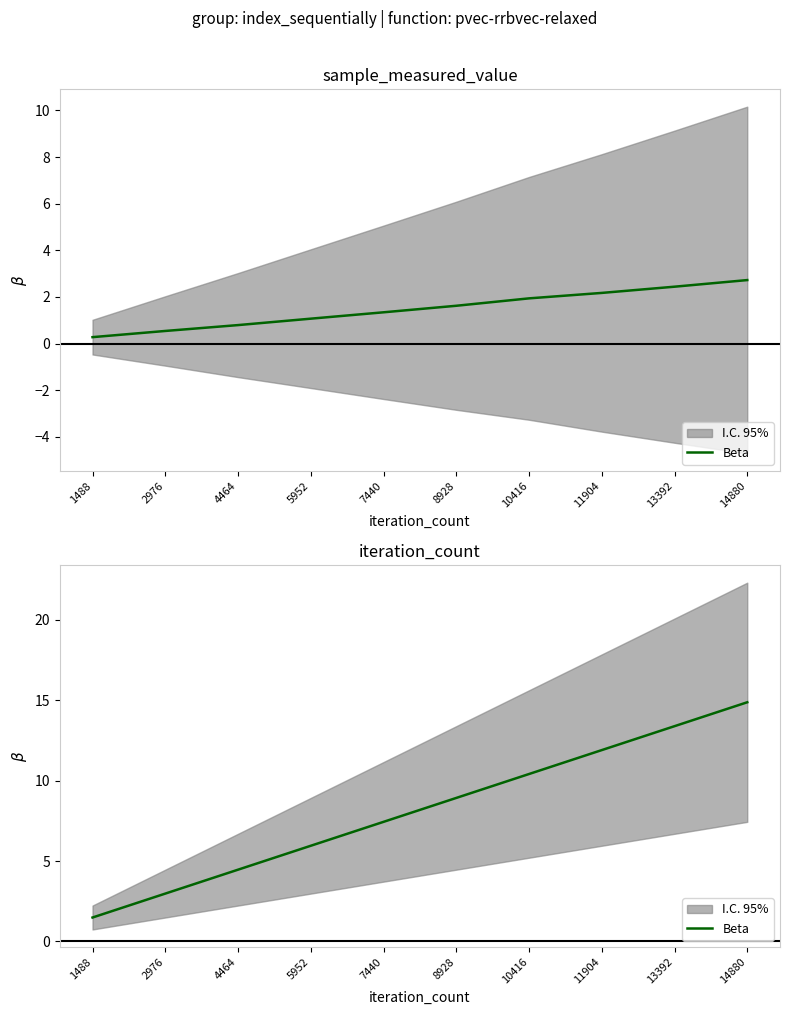

True or false: the data has more than 2 interior local peaks.

False